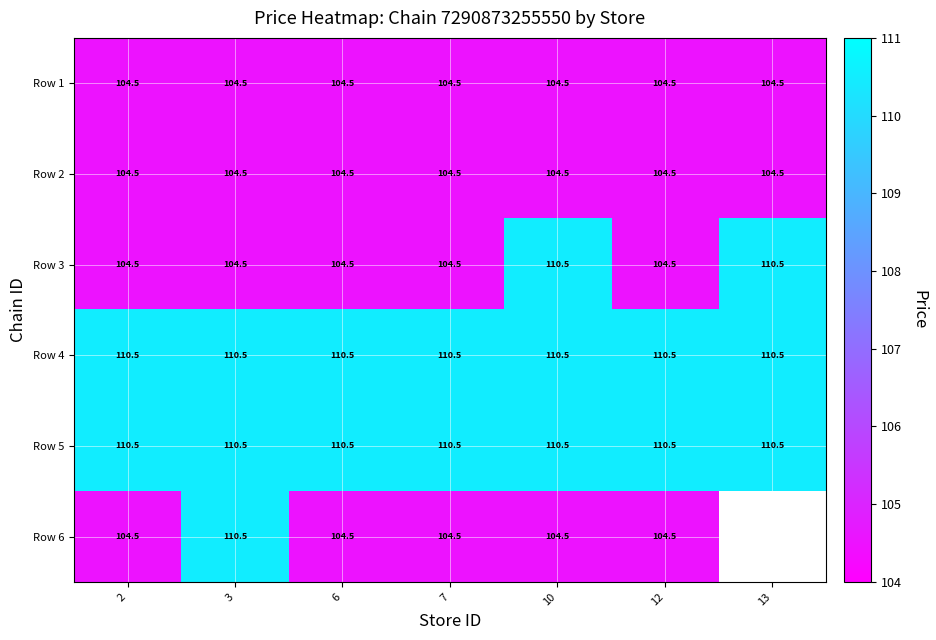

The value of Row 1 at 10 is 146.6. True or false?

False